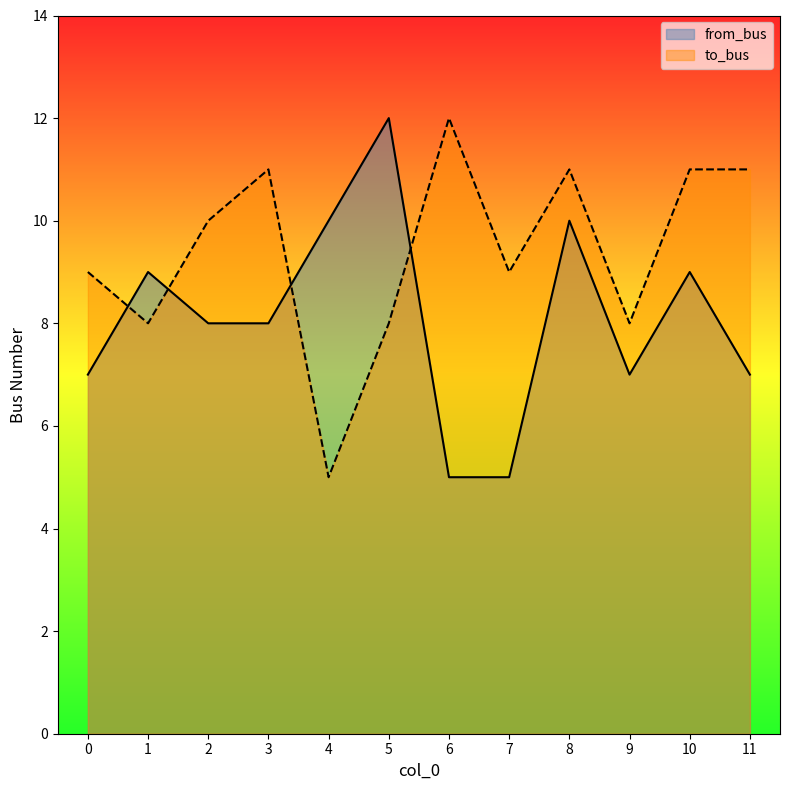

What is the value of the from_bus point at the 5th from the left?

10